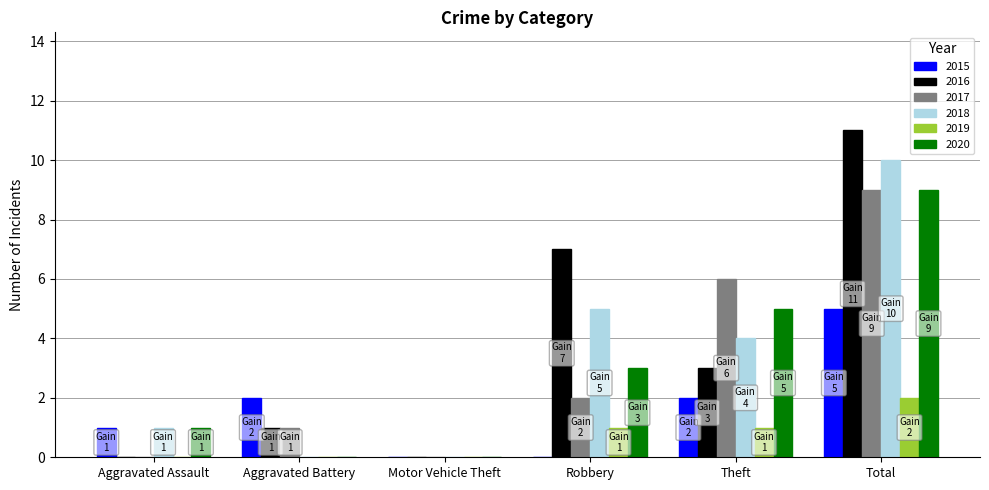

The 2015 series shows 2 at Robbery. True or false?

False